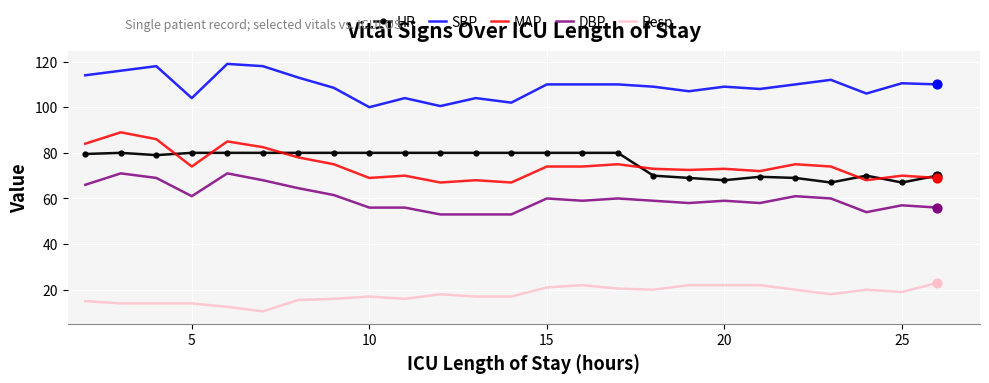

At how many categories does at least one series exceed 105?

19